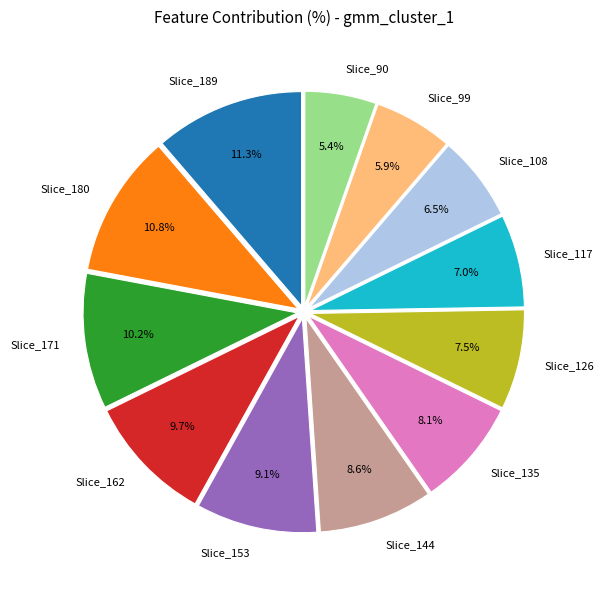

Rank the categories by value from highest to lowest.

Slice_189, Slice_180, Slice_171, Slice_162, Slice_153, Slice_144, Slice_135, Slice_126, Slice_117, Slice_108, Slice_99, Slice_90